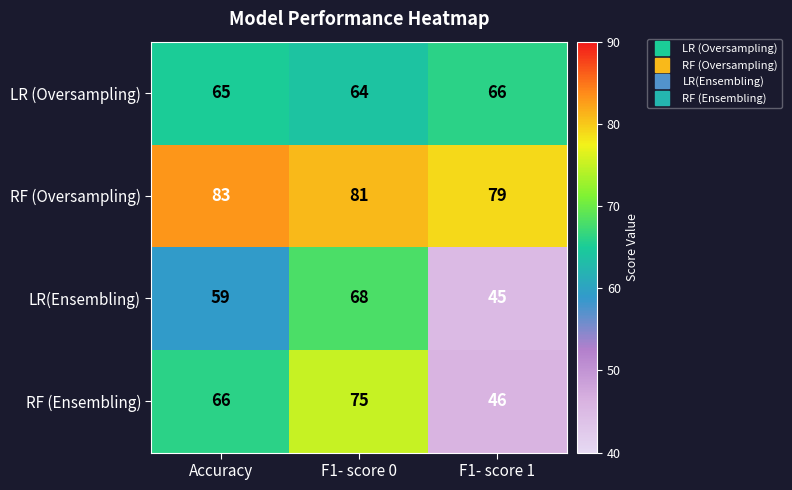

What is the highest value of the LR(Ensembling) series?

68